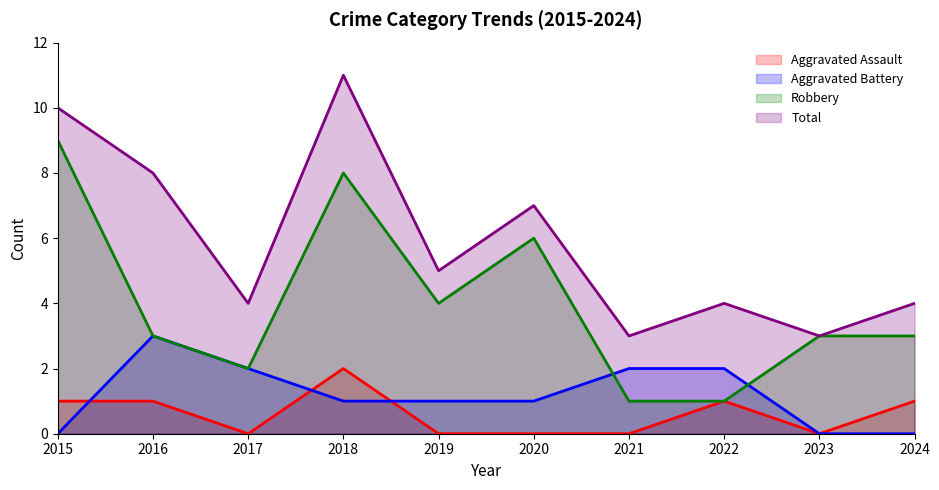

What are all the series names shown in the legend?

Aggravated Assault, Aggravated Battery, Robbery, Total